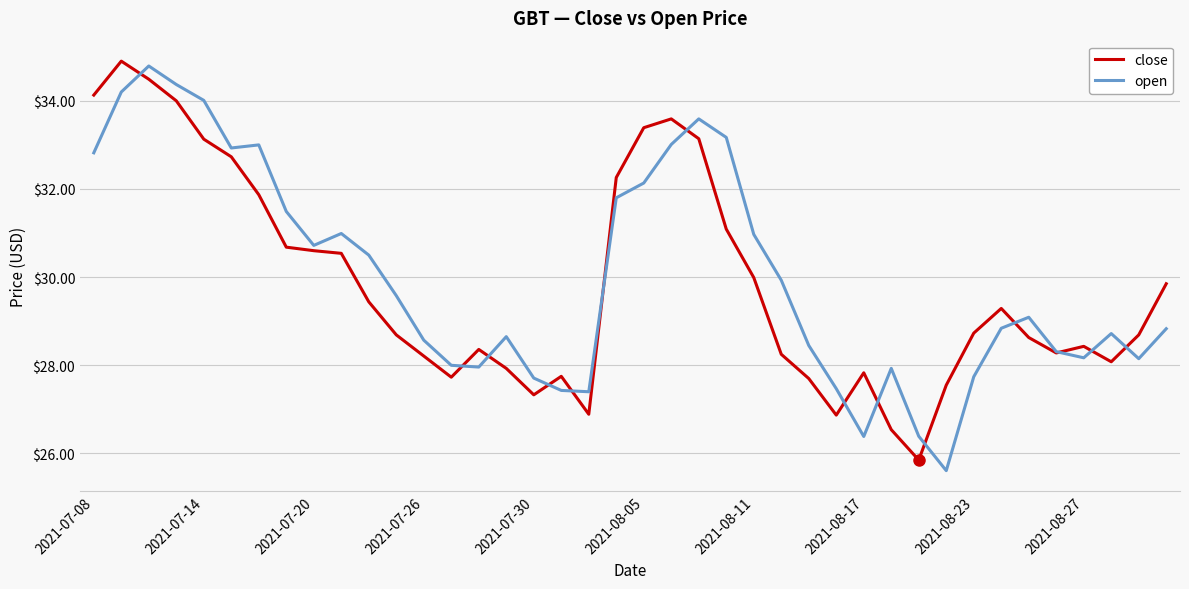

How many values in the close series are below 28?

11